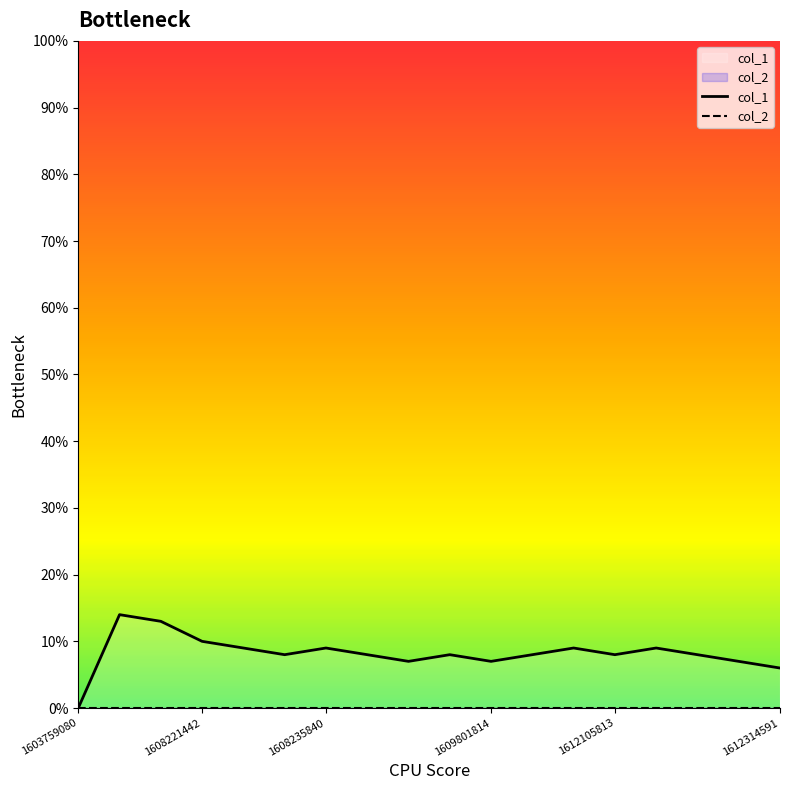

How many lines are shown in the chart?

2